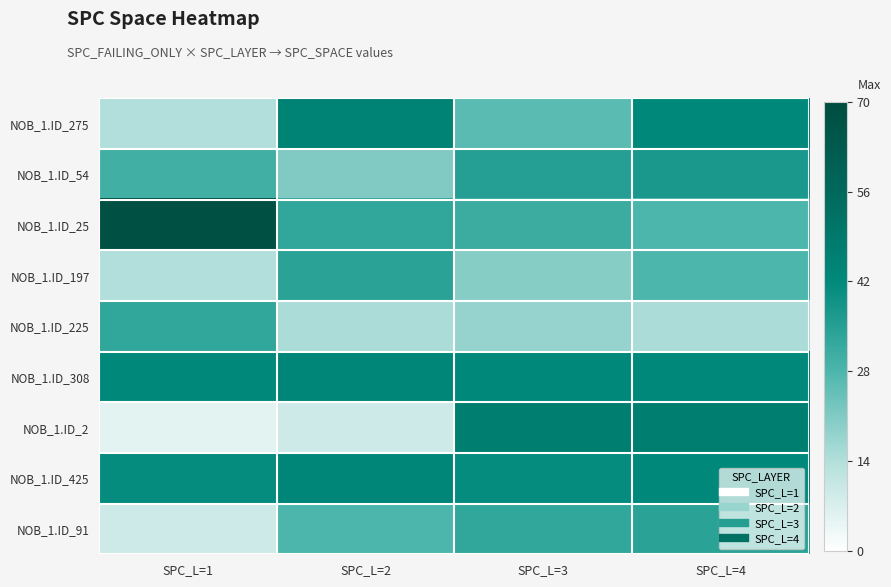

At which category is the sum across all series the highest?

SPC_L=4